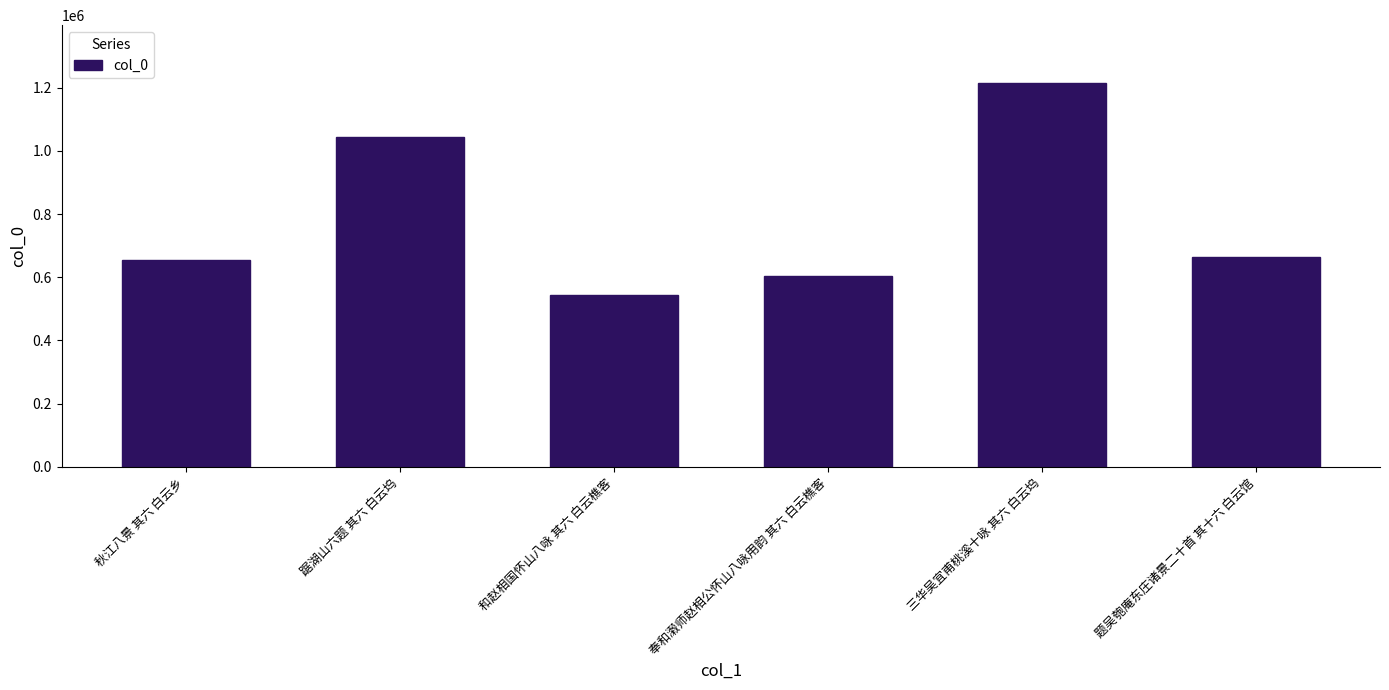

What is the label of the 6th bar from the right?

秋江八景 其六 白云乡